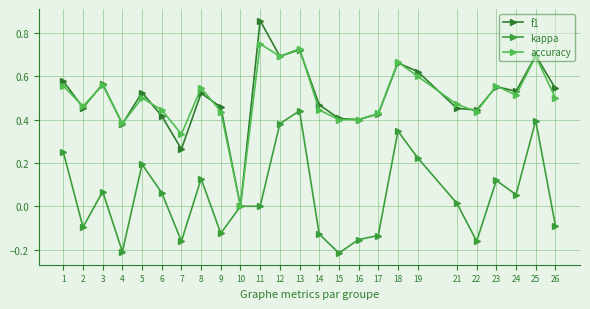

Reading left to right, extract all data points from this chart.

f1: 0.6	0.5	0.6	0.4	0.5	0.4	0.3	0.5	0.5	0.0	0.9	0.7	0.7	0.5	0.4	0.4	0.4	0.7	0.6	0.5	0.4	0.6	0.5	0.7	0.5
kappa: 0.3	-0.1	0.1	-0.2	0.2	0.1	-0.2	0.1	-0.1	0.0	0.0	0.4	0.4	-0.1	-0.2	-0.2	-0.1	0.3	0.2	0.0	-0.2	0.1	0.1	0.4	-0.1
accuracy: 0.6	0.5	0.6	0.4	0.5	0.4	0.3	0.5	0.4	0.0	0.8	0.7	0.7	0.4	0.4	0.4	0.4	0.7	0.6	0.5	0.4	0.6	0.5	0.7	0.5